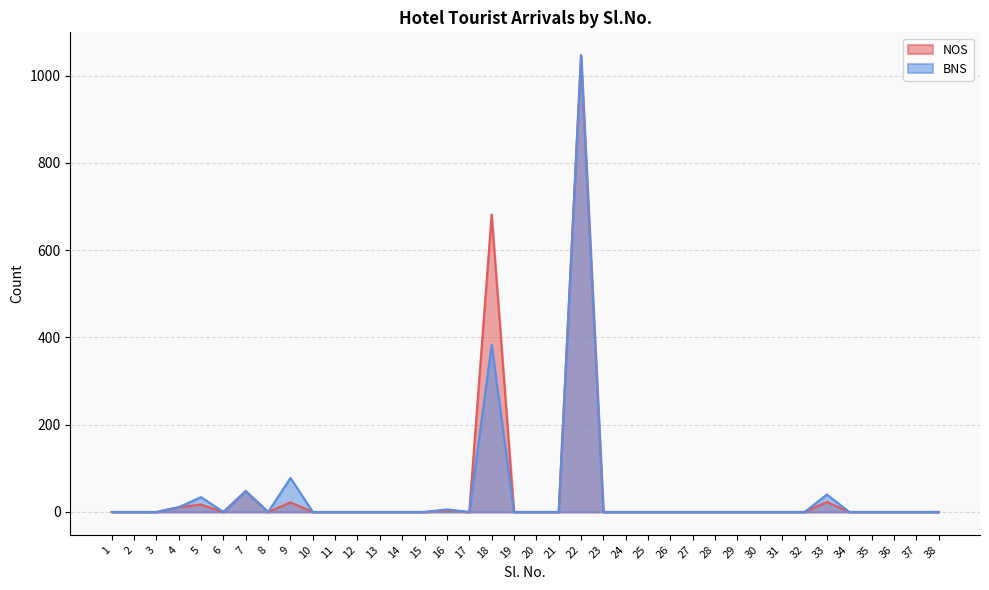

What is the sum of all NOS values?

1854